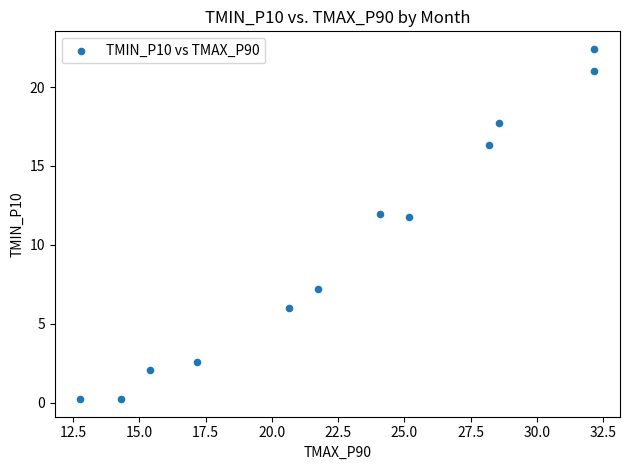

What is the range of X values (max minus min)?

19.4